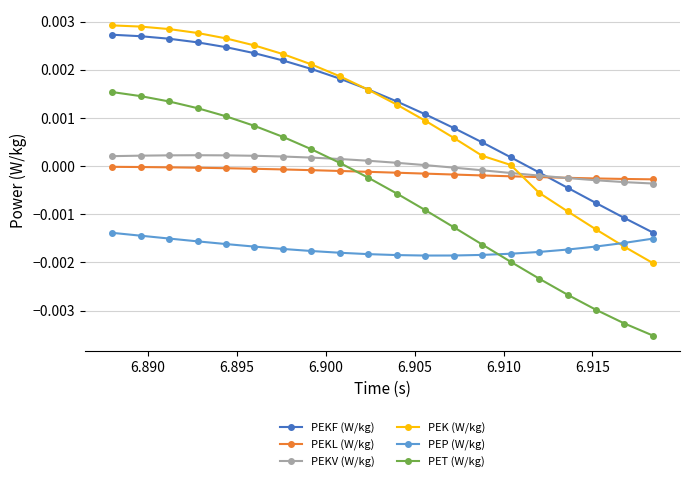

True or false: PEKV (W/kg) and PEKL (W/kg) cross at least once.

True